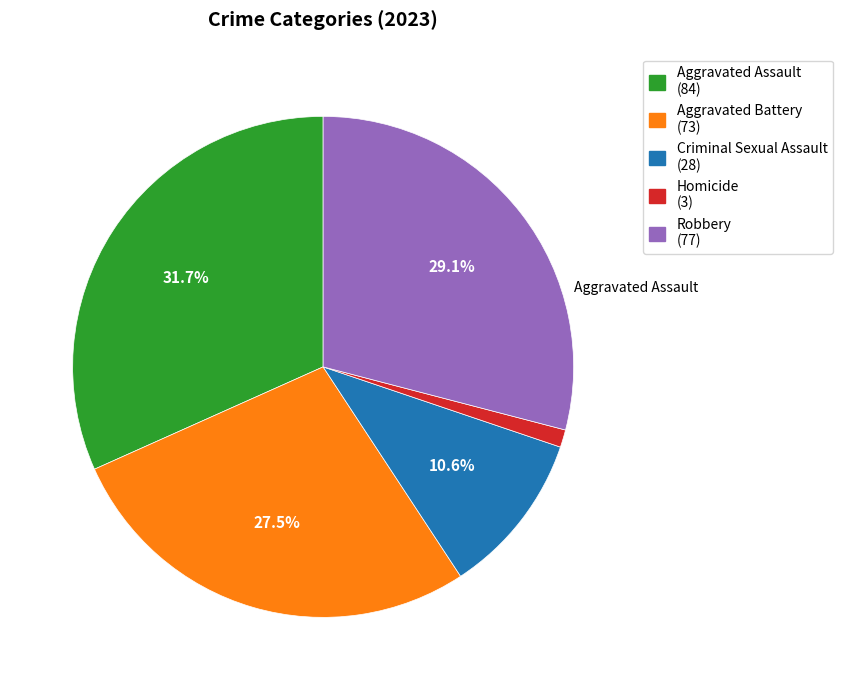

To the nearest percent, what is the combined percentage of Criminal Sexual Assault and Robbery?

40%